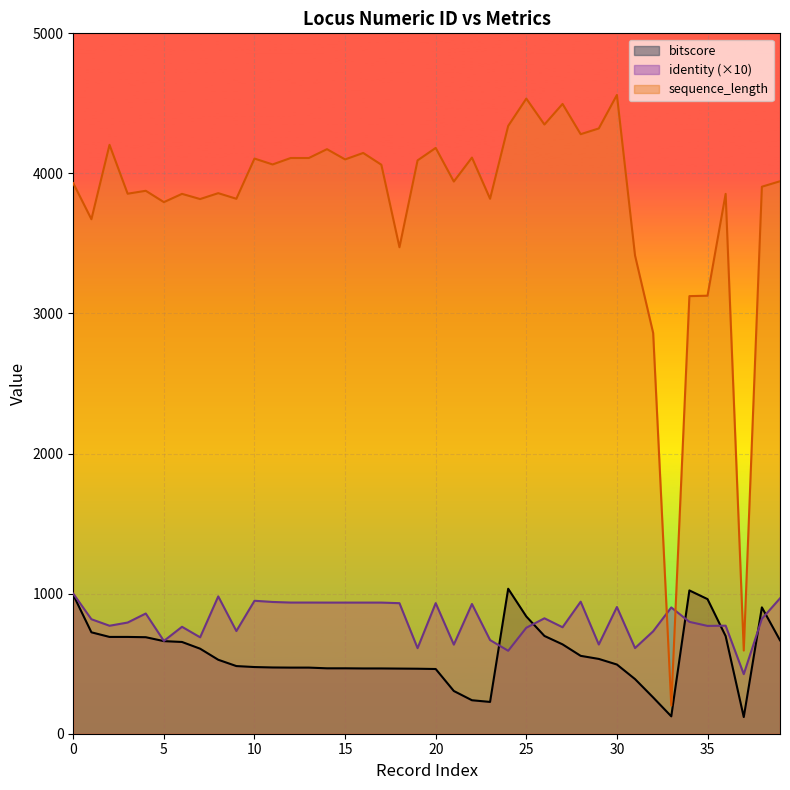

What is the difference between the highest and lowest values at 2?

3746.9